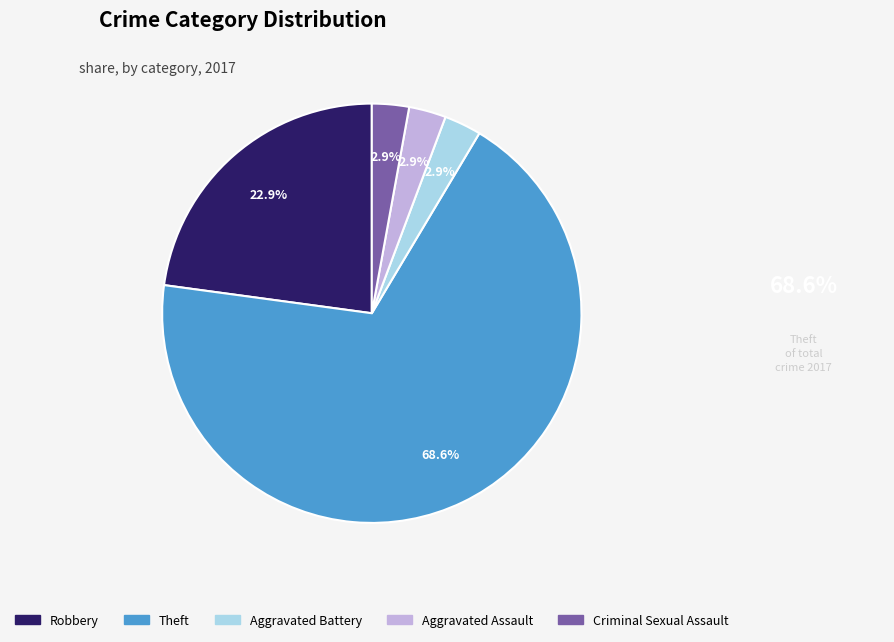

To the nearest percent, what is the difference between the largest and smallest slice percentages?

66%